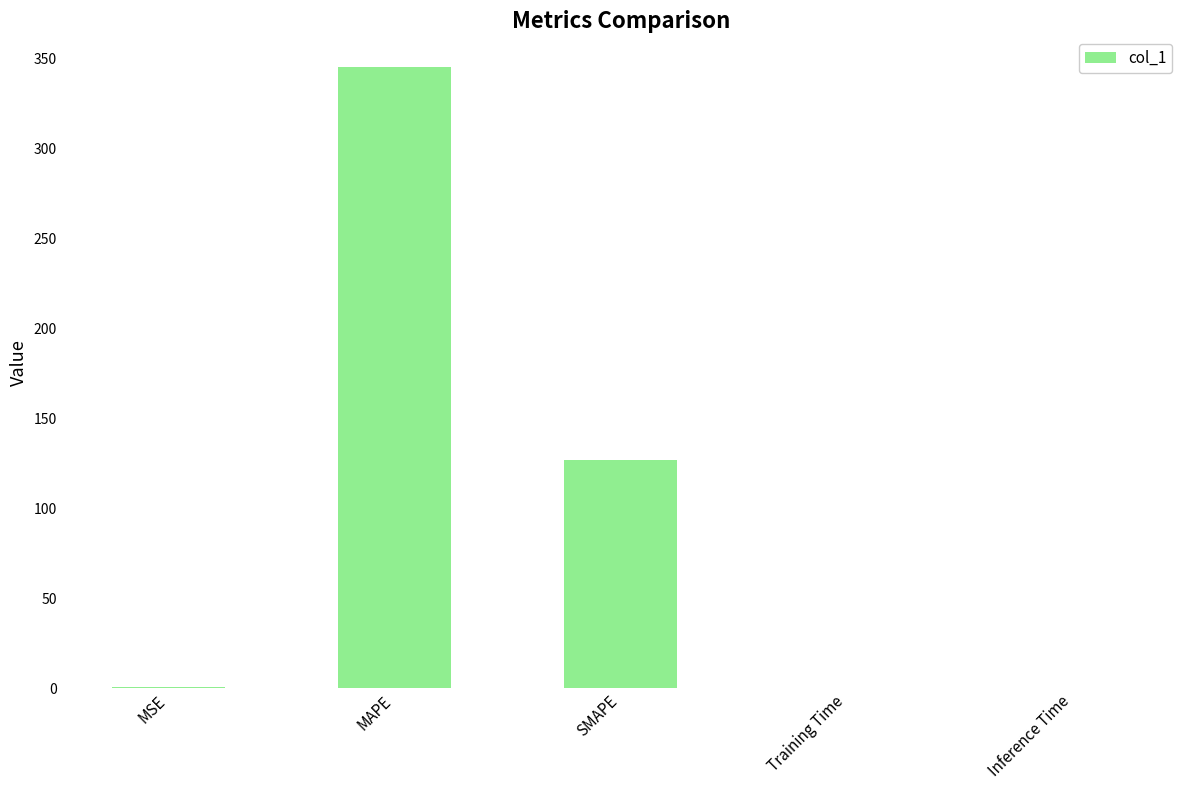

Between MSE and SMAPE, which is larger?

SMAPE